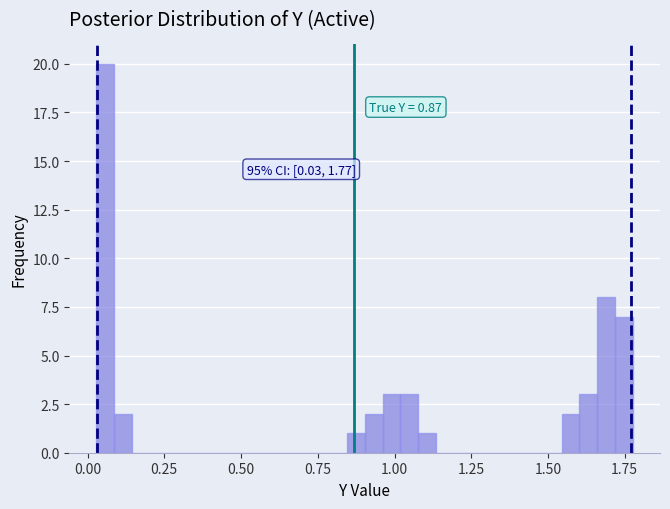

Read against the x-axis, roughly where is the centre of the tallest bar?

0.05